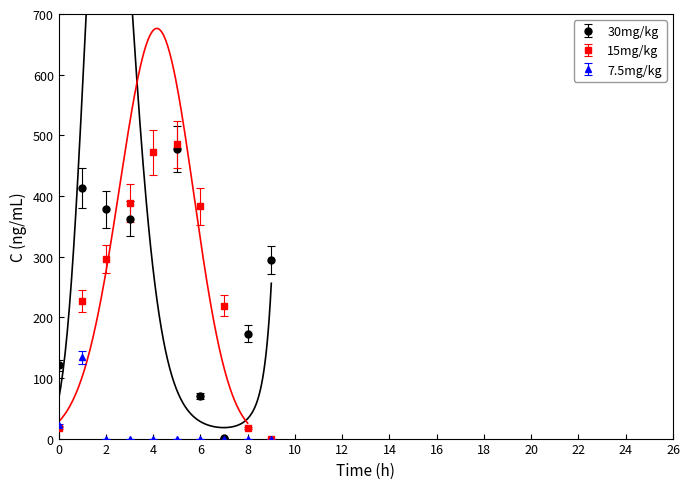

How many lines are shown in the chart?

3